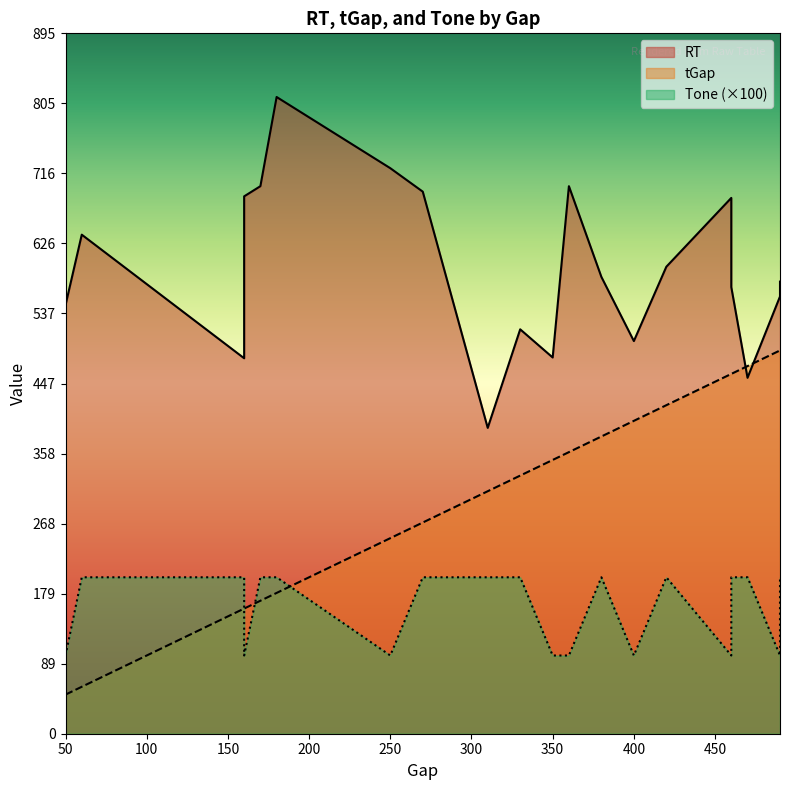

The value of RT at 350 is 481. True or false?

True